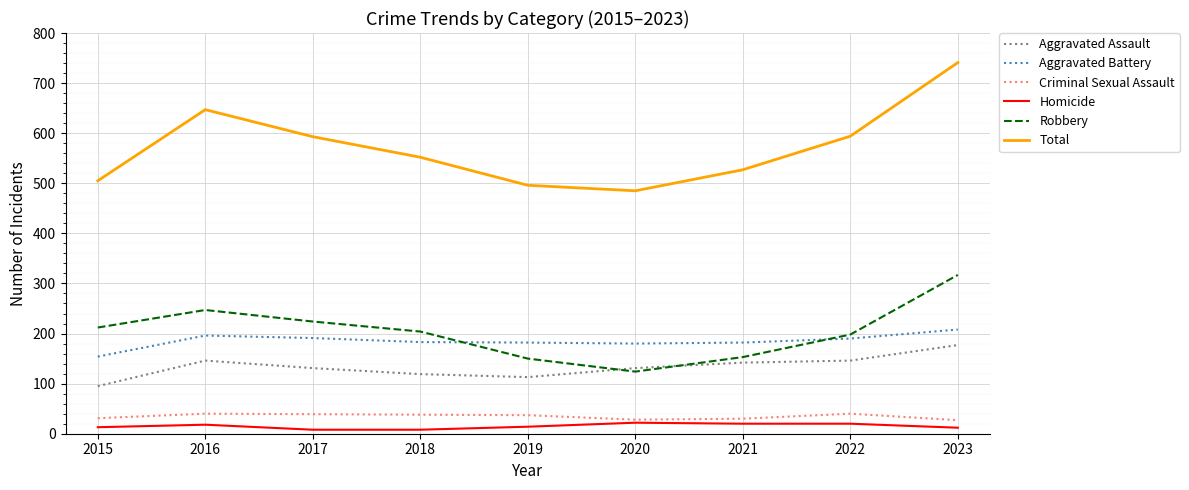

True or false: Aggravated Assault and Criminal Sexual Assault intersect in this chart.

False